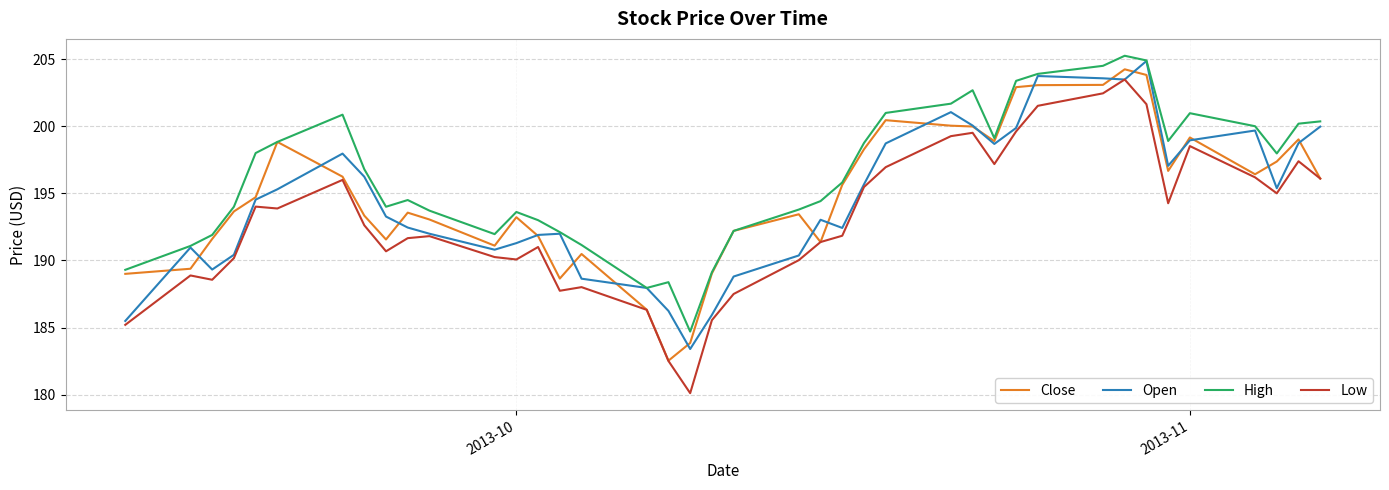

True or false: Low and High cross at least once.

False